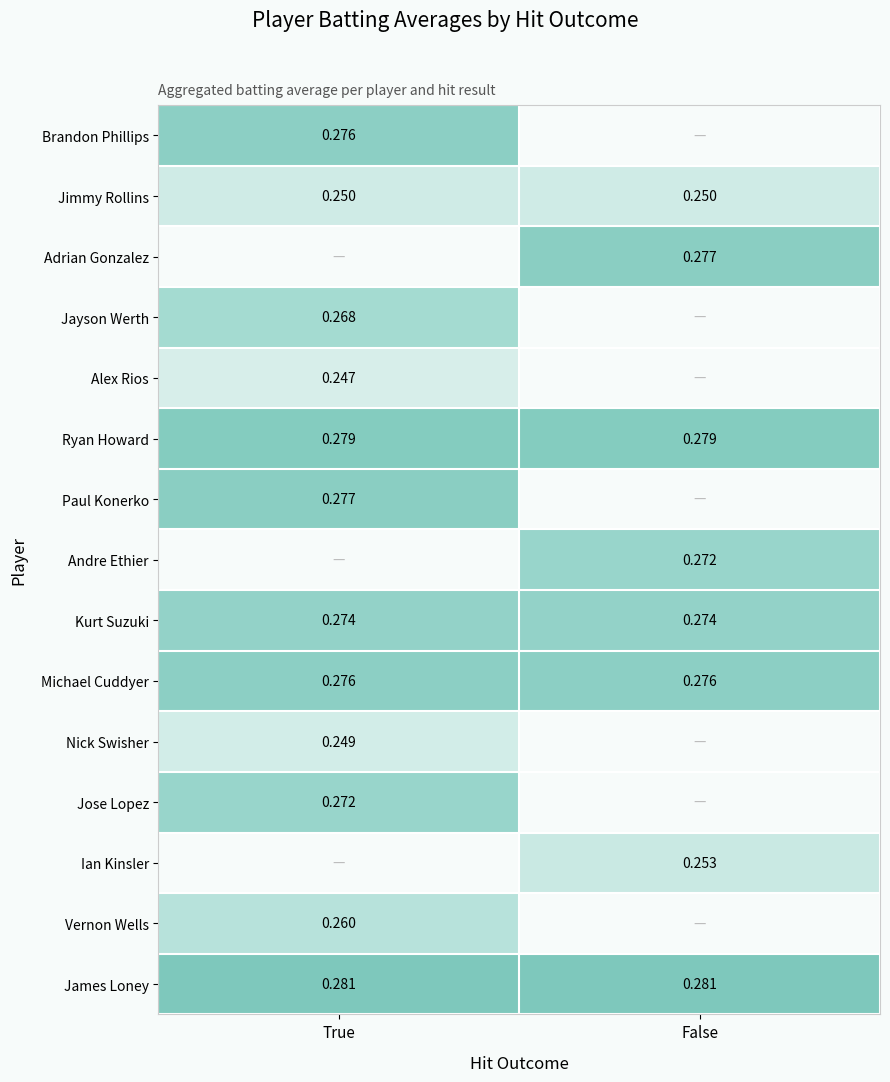

Is the value of Kurt Suzuki at True greater than the value of Vernon Wells at True?

Yes